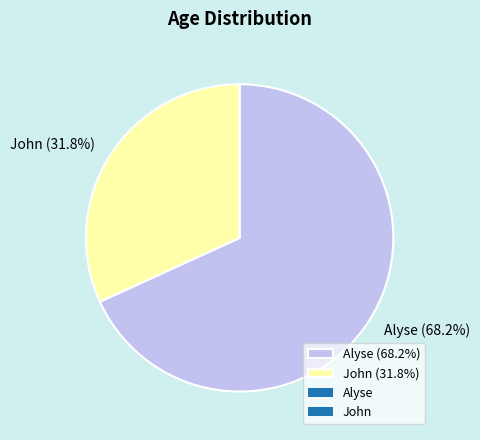

Is it true that John is 32% of the pie?

True